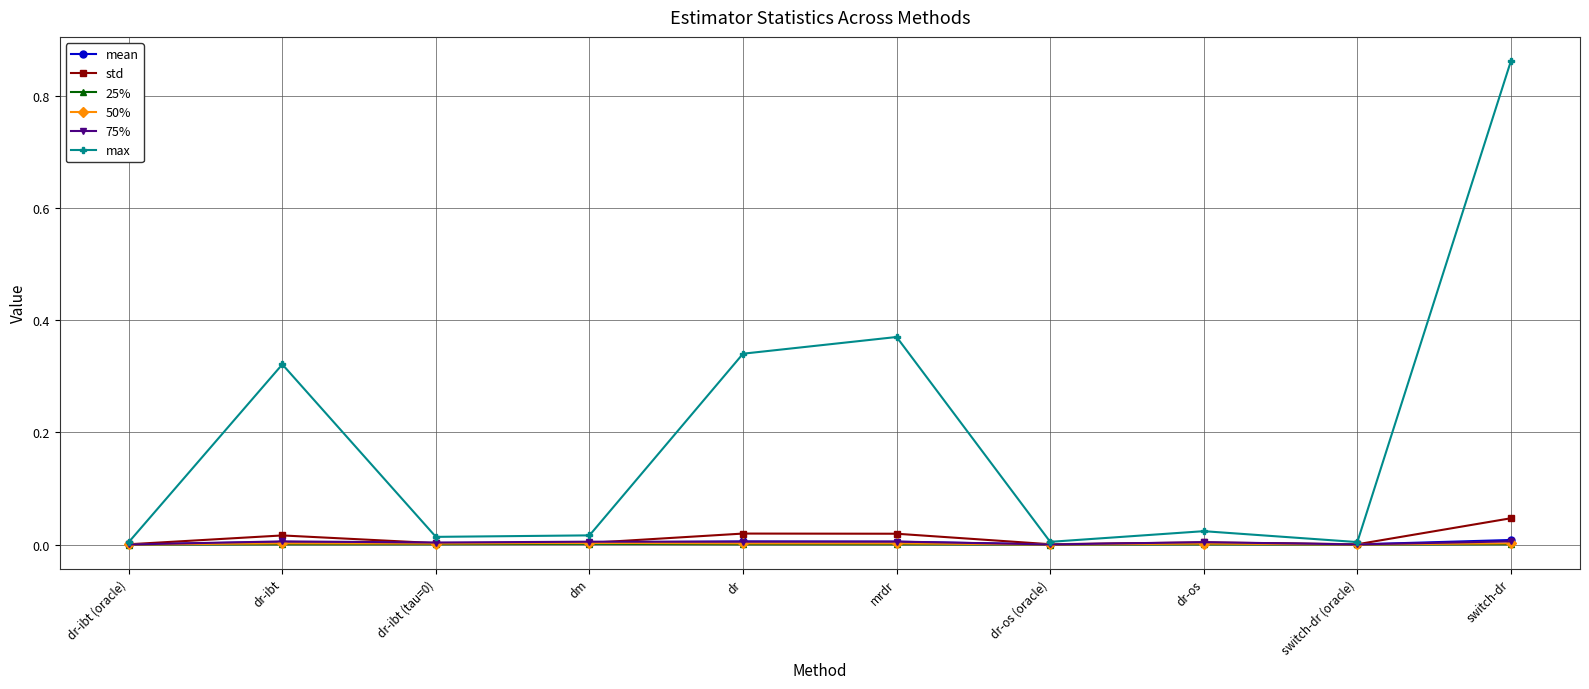

What is the label of the 6th point from the left?

mrdr